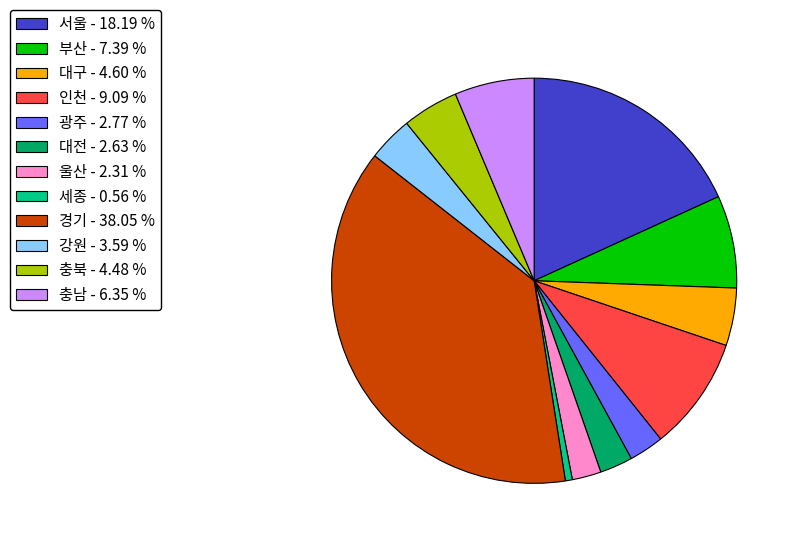

Between 인천 - 9.09 % and 울산 - 2.31 %, which is larger?

인천 - 9.09 %